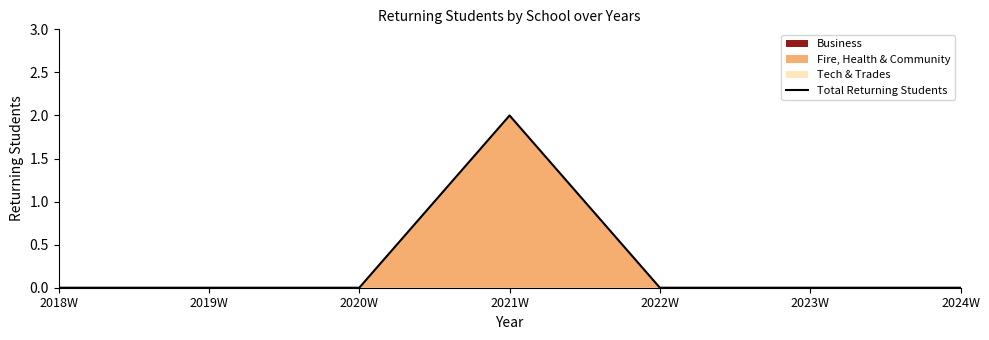

At which category does the chart reach its peak across all series?

2021W